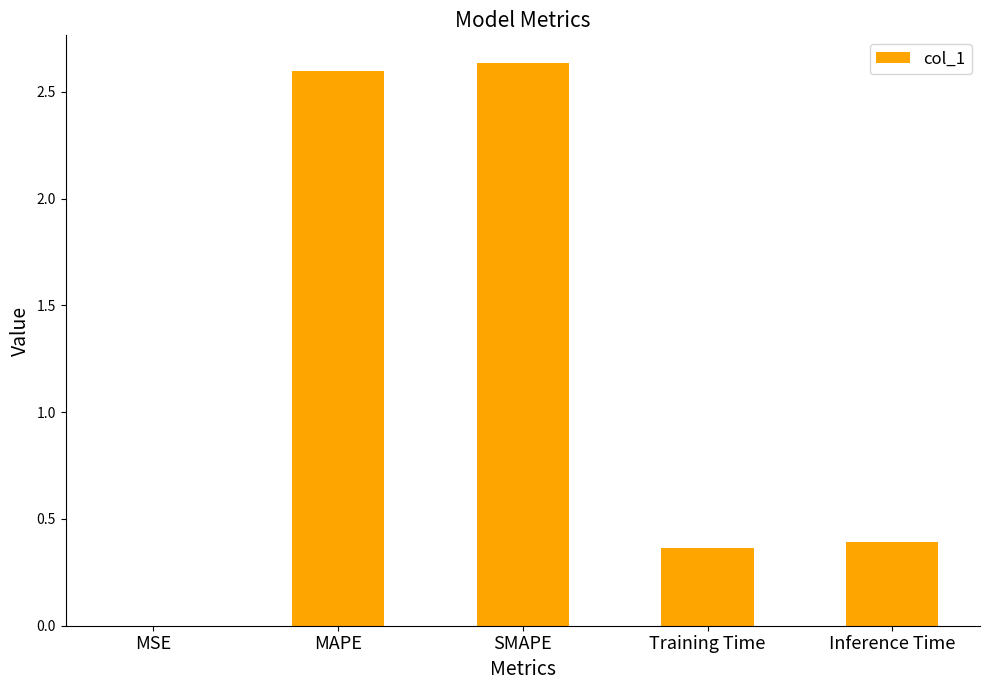

At which label is the value closest to 1?

Inference Time